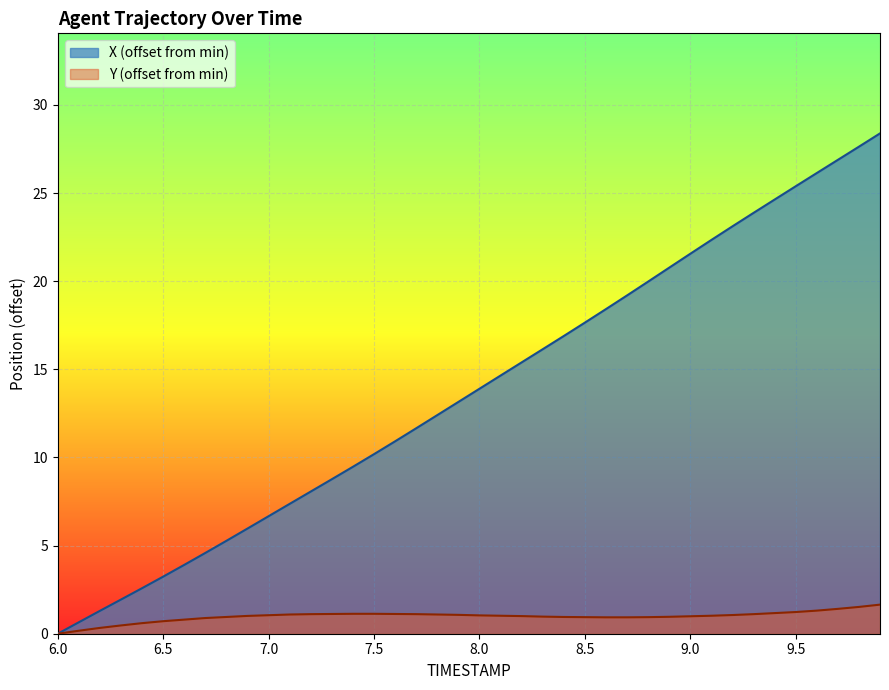

How many lines are shown in the chart?

2